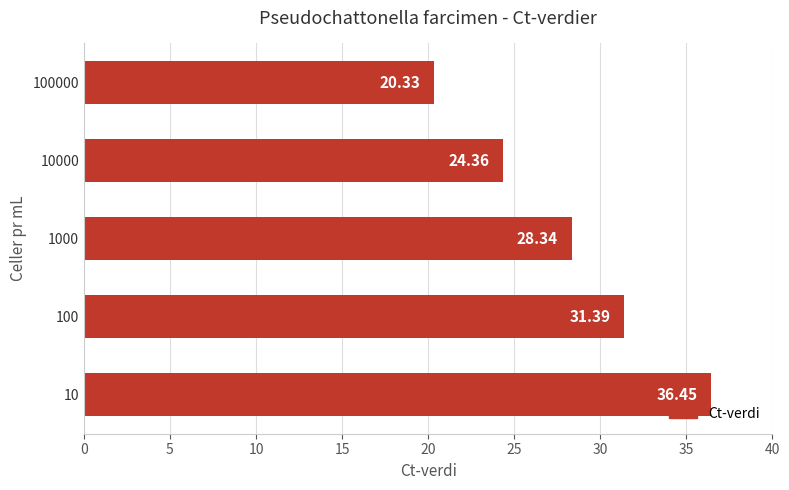

What is the sum of all values?

140.9